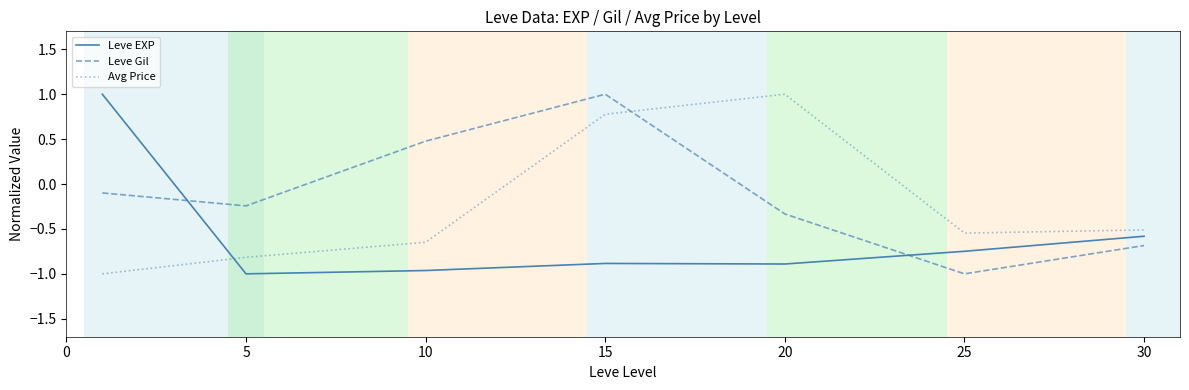

In Leve EXP, how many points are lower than both neighbors (excluding endpoints)?

2